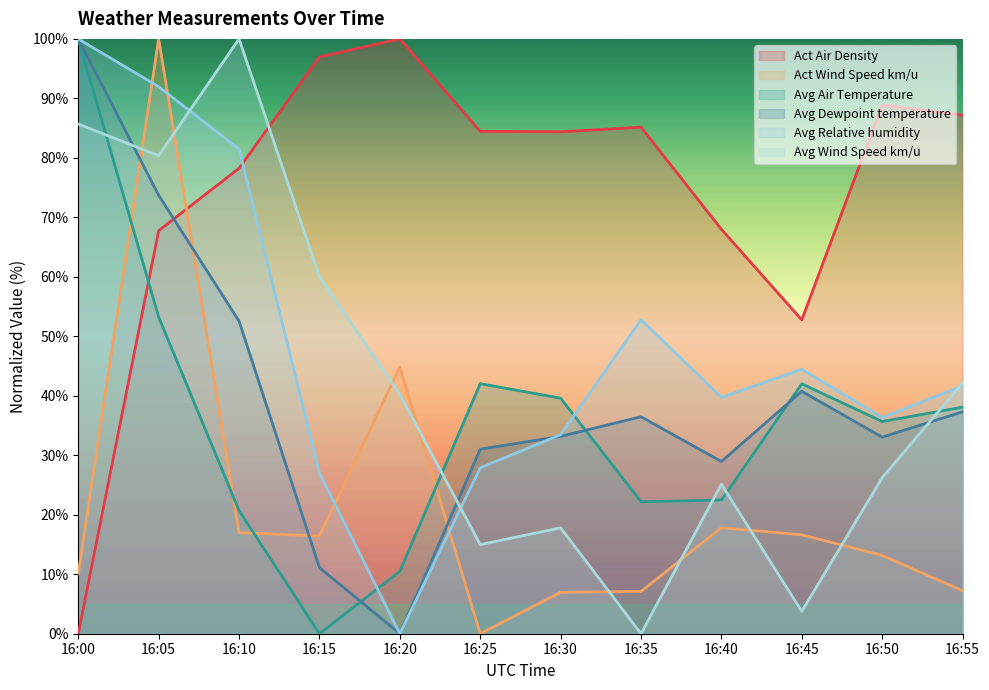

Which series changed the most between 16:50 and 16:55?

Avg Wind Speed km/u